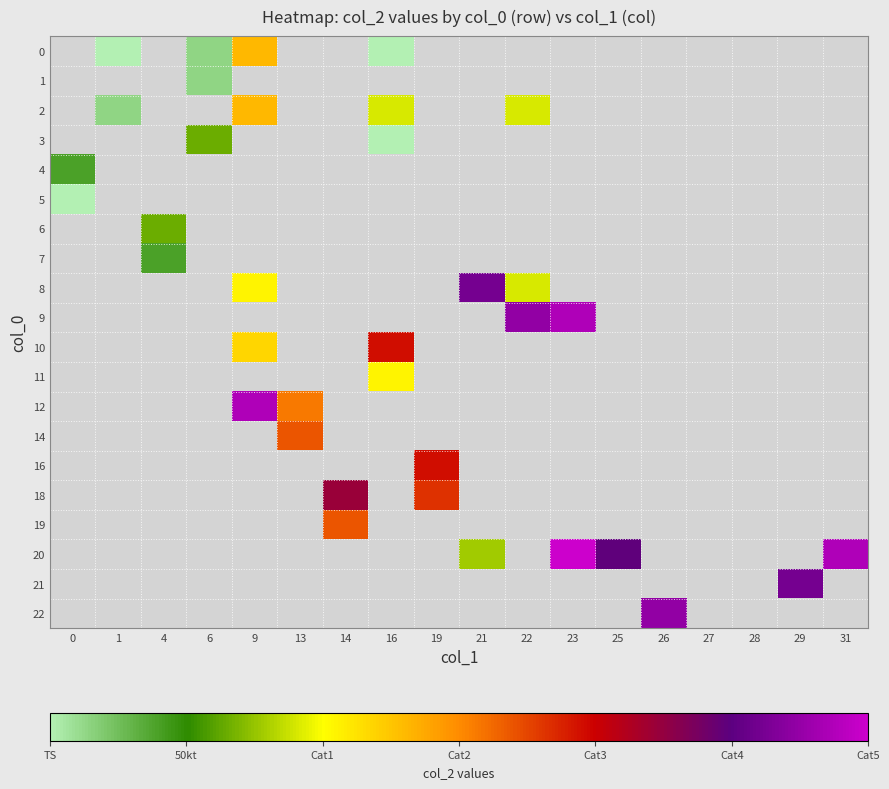

Is the value of row_5 at 14 greater than the value of row_1 at 16?

No